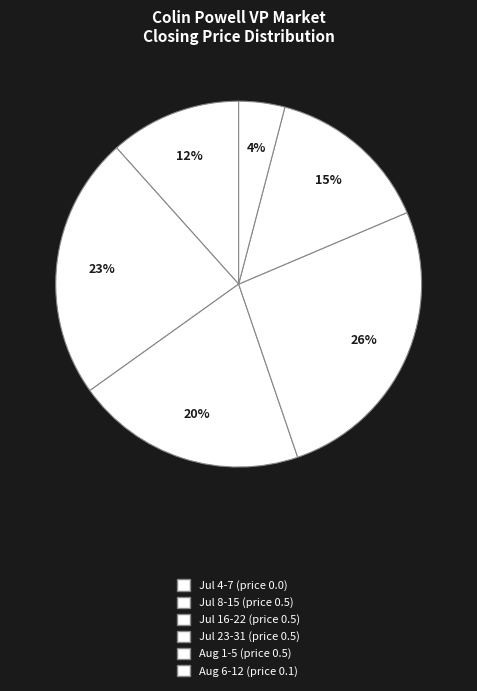

Count the number of slices in the pie.

6